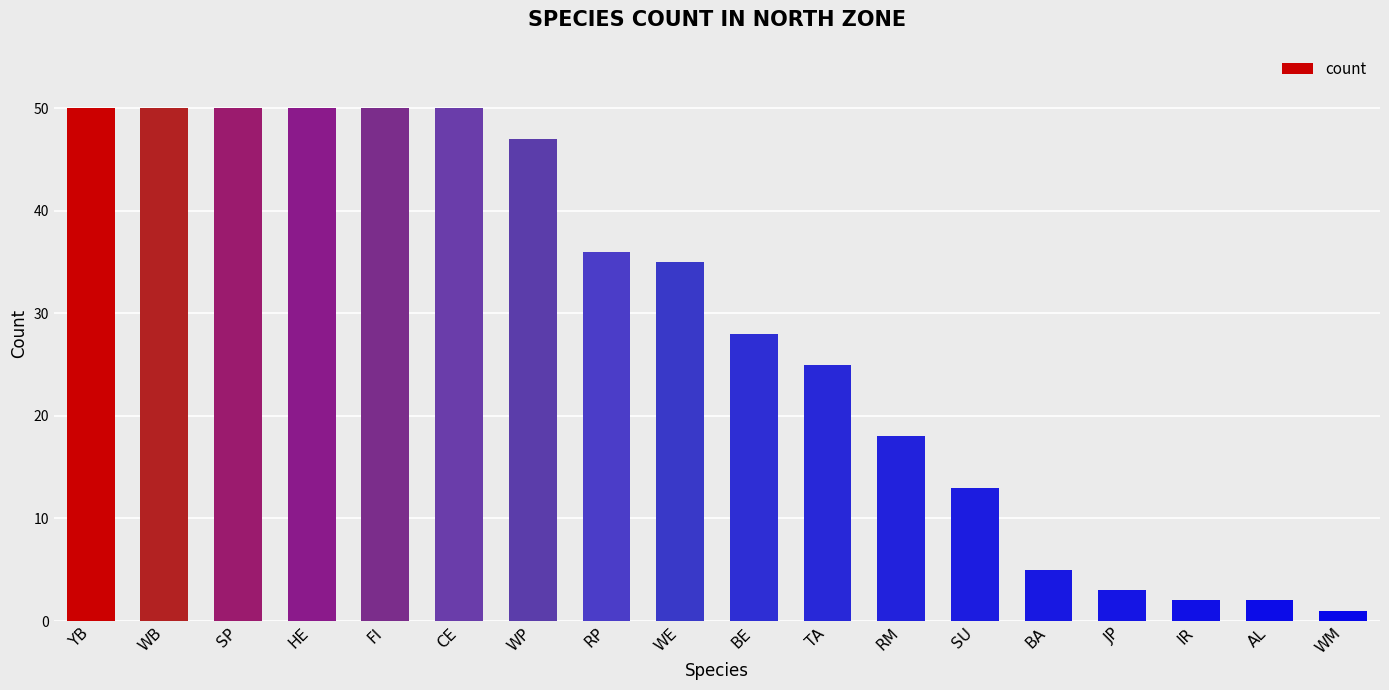

What is the label of the 15th bar from the left?

JP